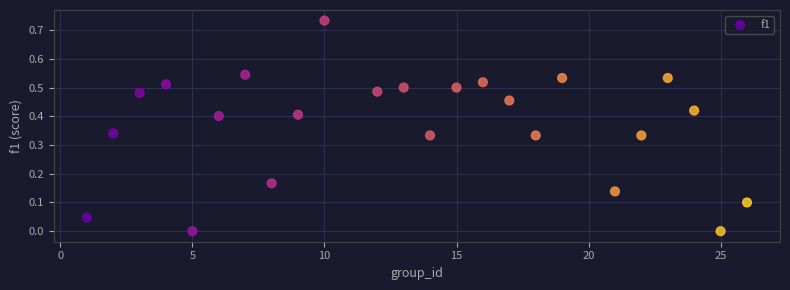

What is the range of X values (max minus min)?

25.0